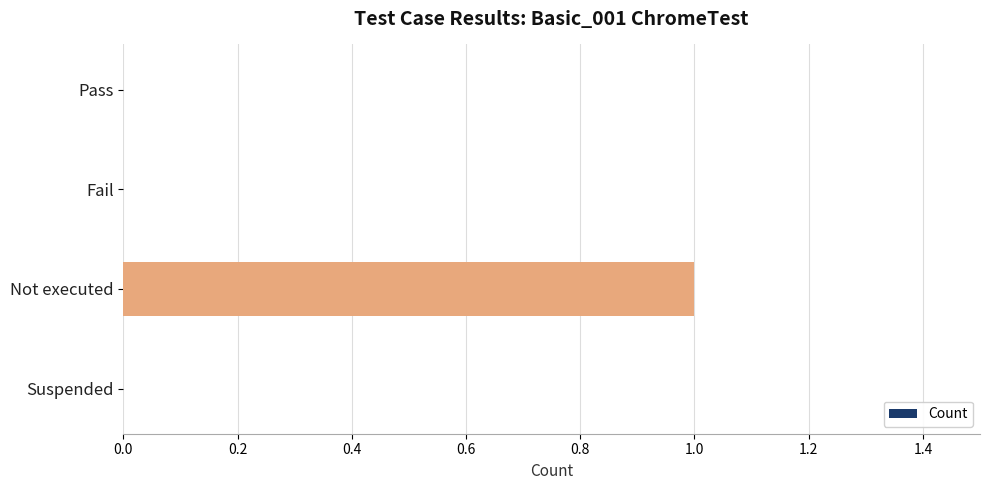

Reading top to bottom, transcribe all the data shown in this chart.

Pass=0	Fail=0	Not executed=1	Suspended=0